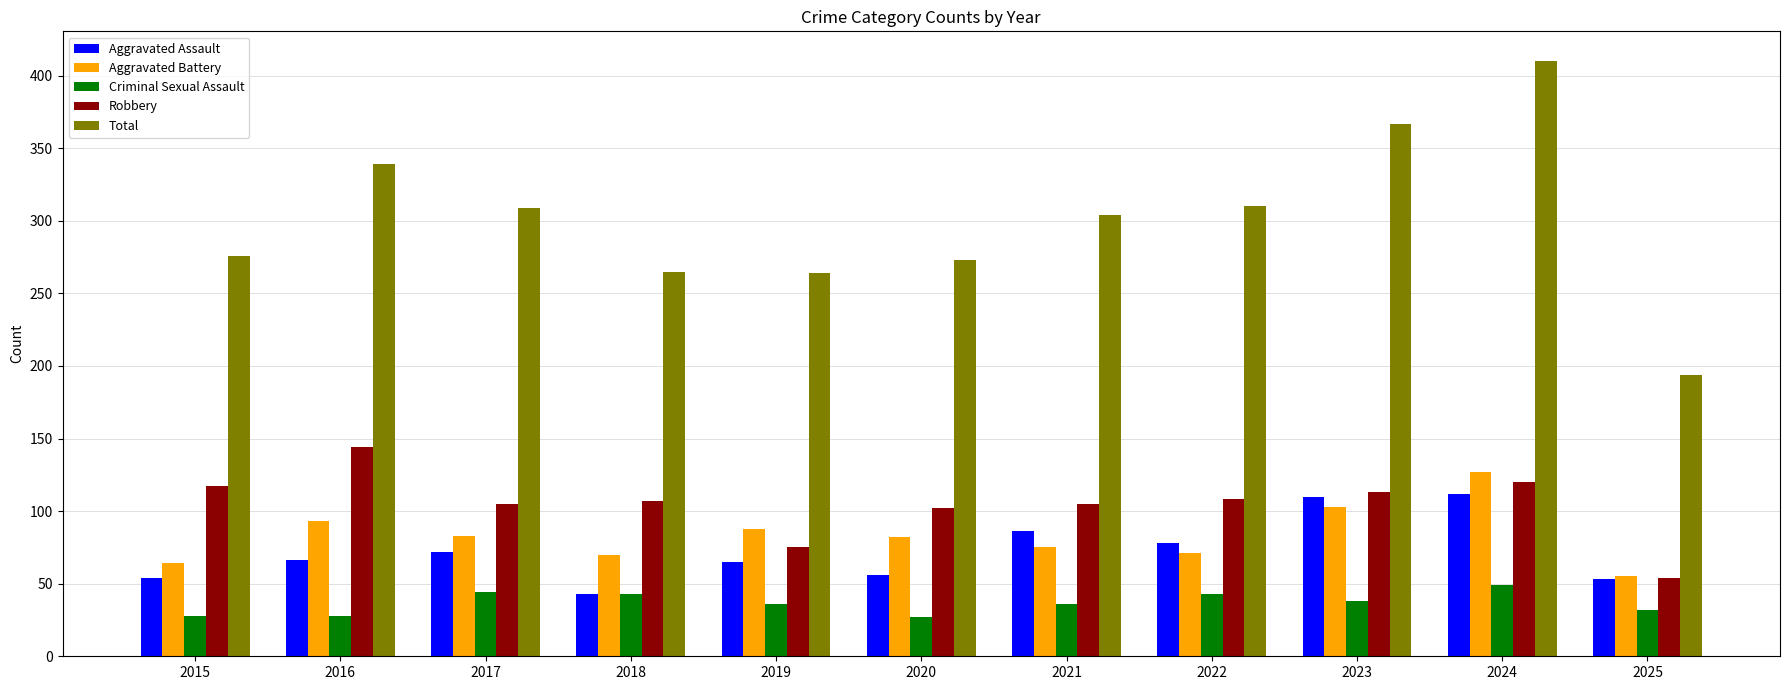

What is the value of the Aggravated Assault bar at the 10th from the left?

112